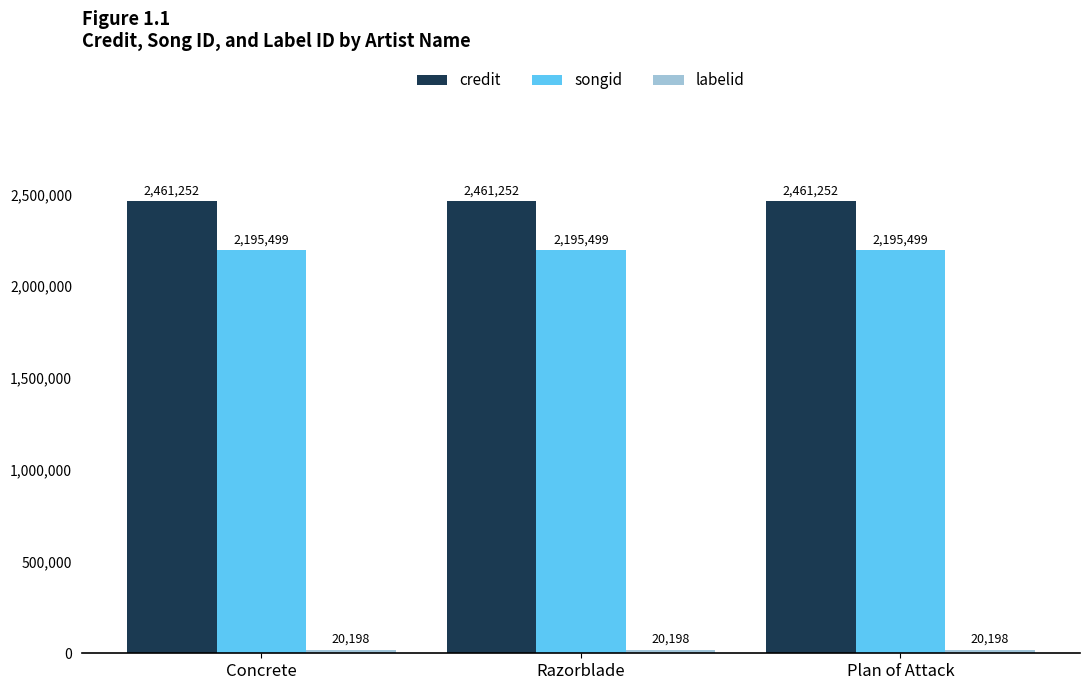

True or false: credit has a value of 2461252 at Concrete.

True